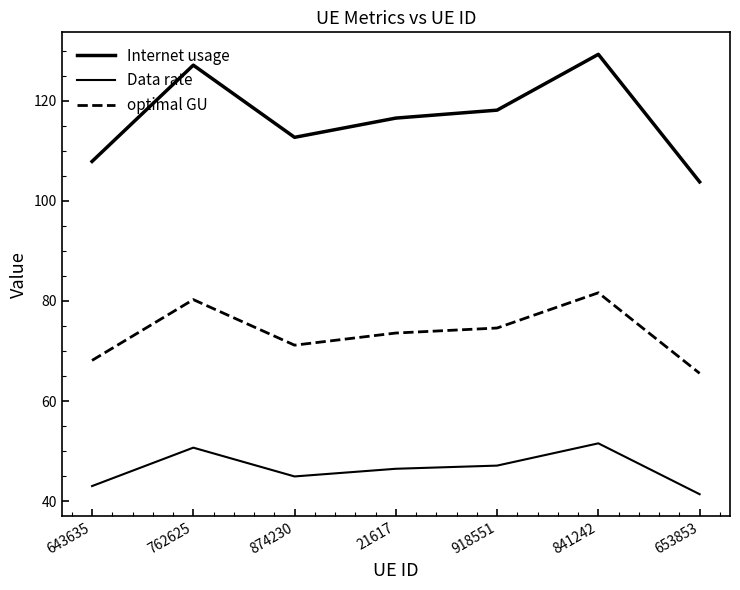

What is the difference between the optimal GU values at 841242 and 21617?

8.0